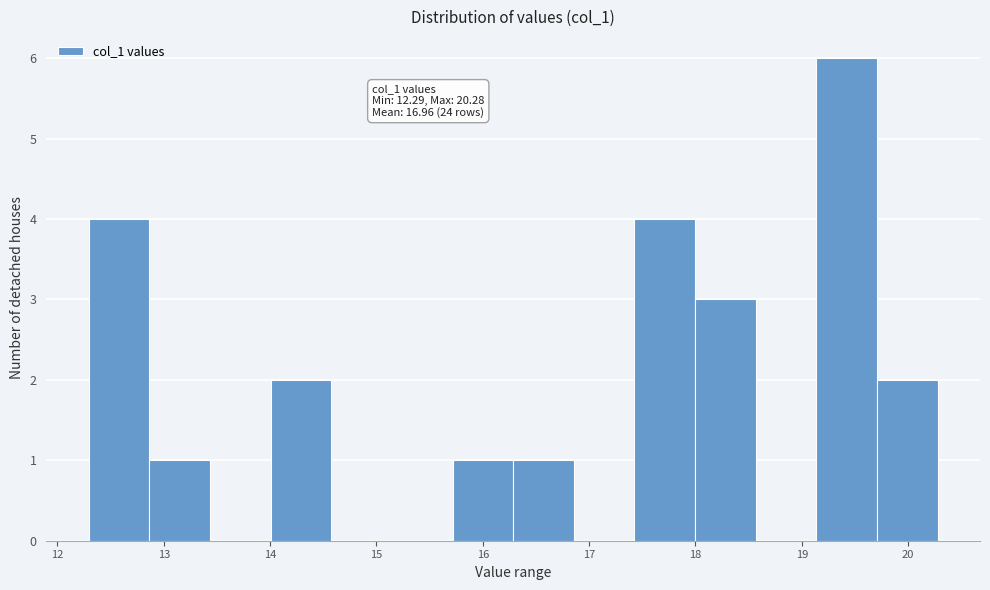

Which range on the x-axis has the tallest bar?

19.1 to 19.7